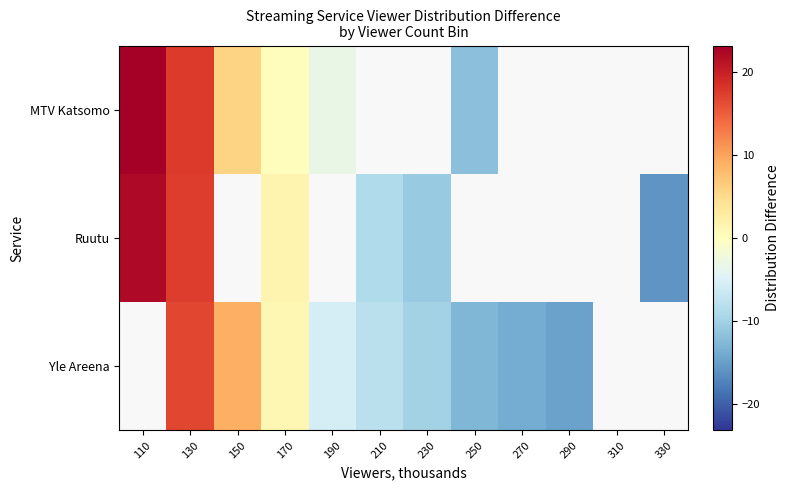

Read the Yle Areena value at 150.

8.9